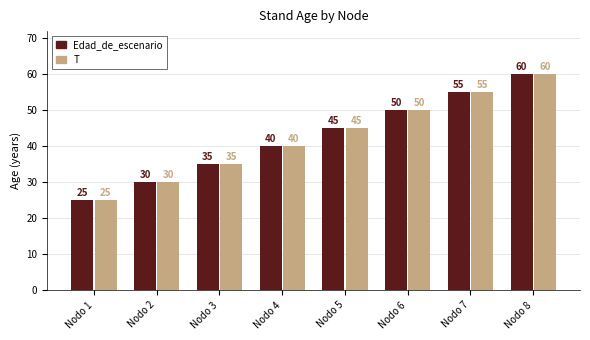

What is the difference between the maximum and minimum values in the Edad_de_escenario series?

35